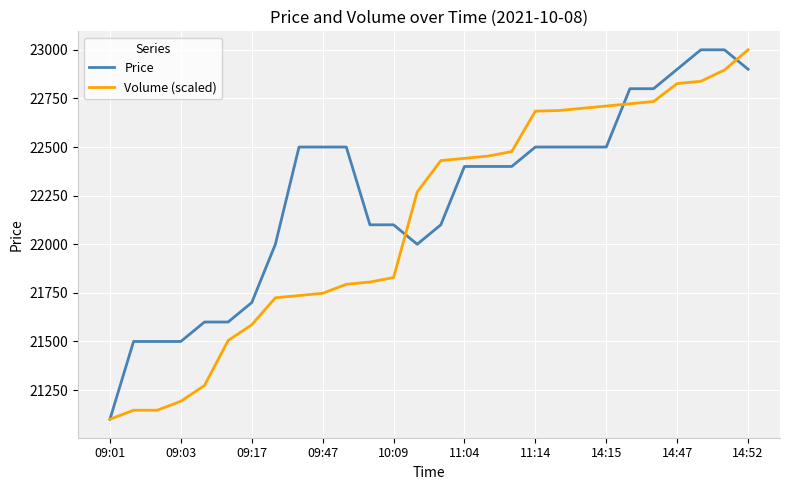

What is the smallest value displayed?

21100.0